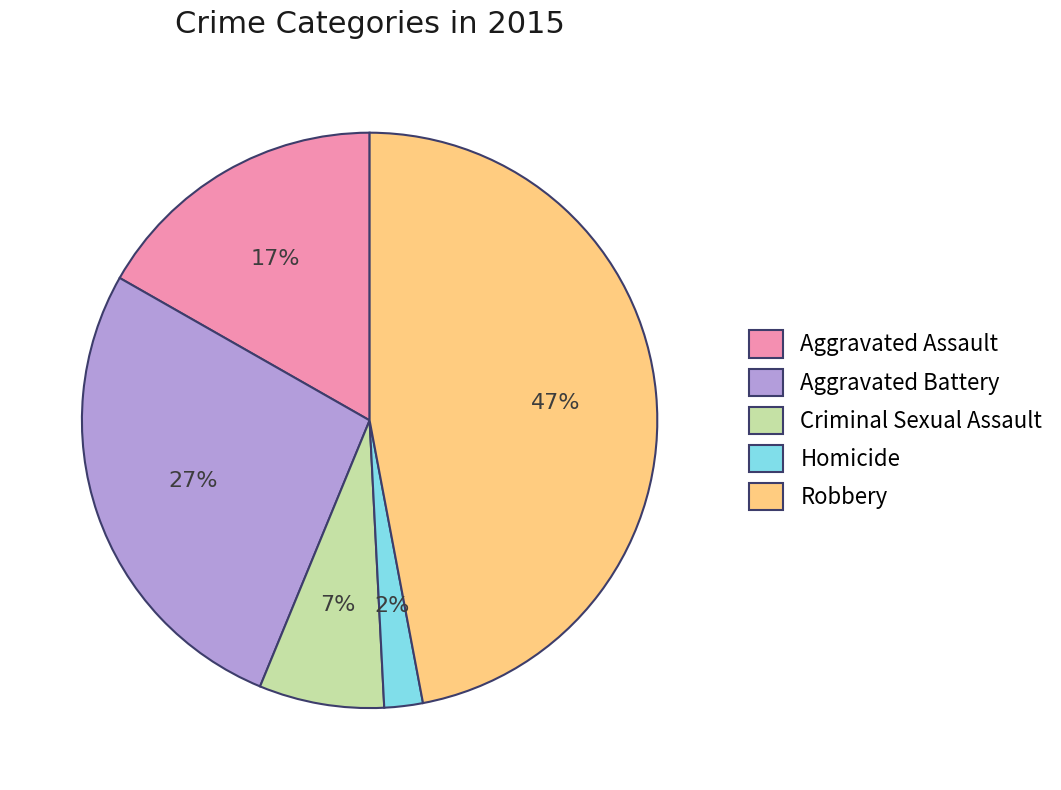

Which slice is the largest?

Robbery